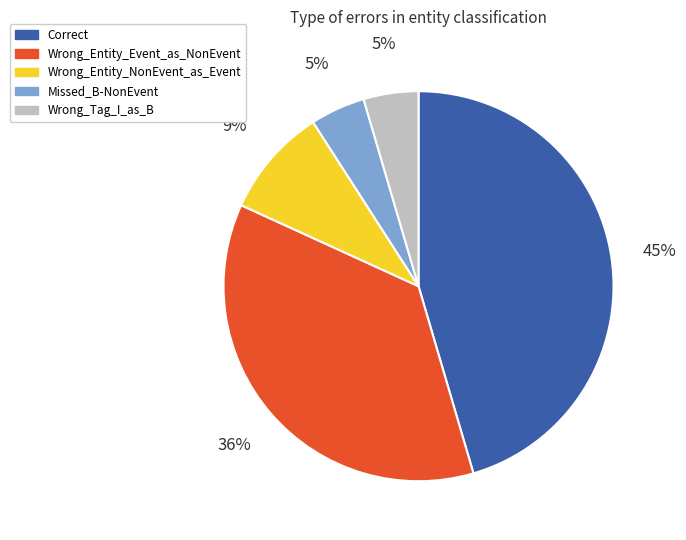

To the nearest percent, what is the combined percentage of Wrong_Entity_Event_as_NonEvent and Missed_B-NonEvent?

41%